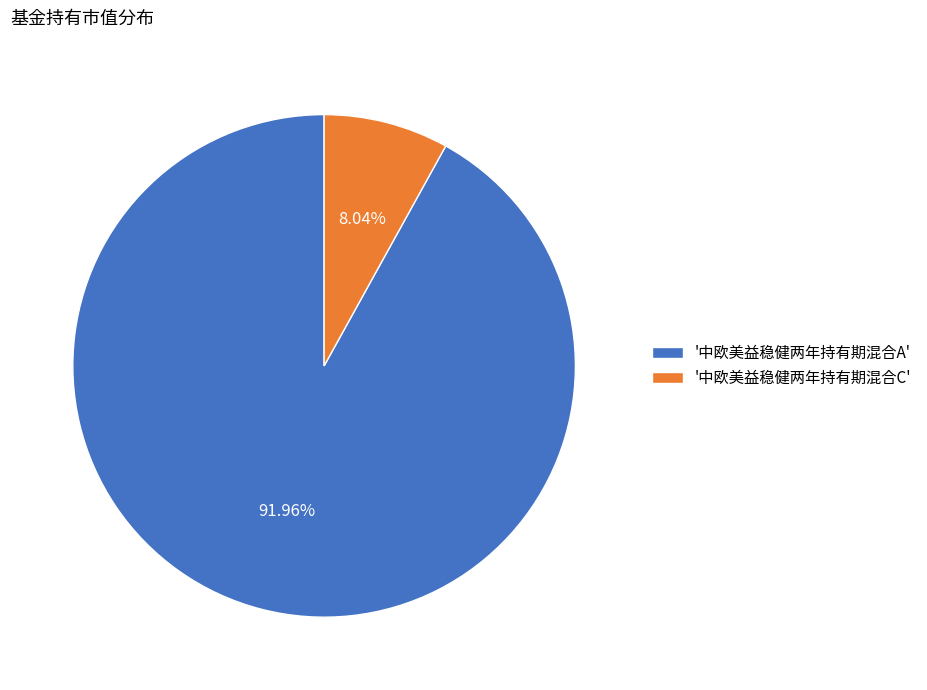

Between '中欧美益稳健两年持有期混合C' and '中欧美益稳健两年持有期混合A', which is larger?

'中欧美益稳健两年持有期混合A'